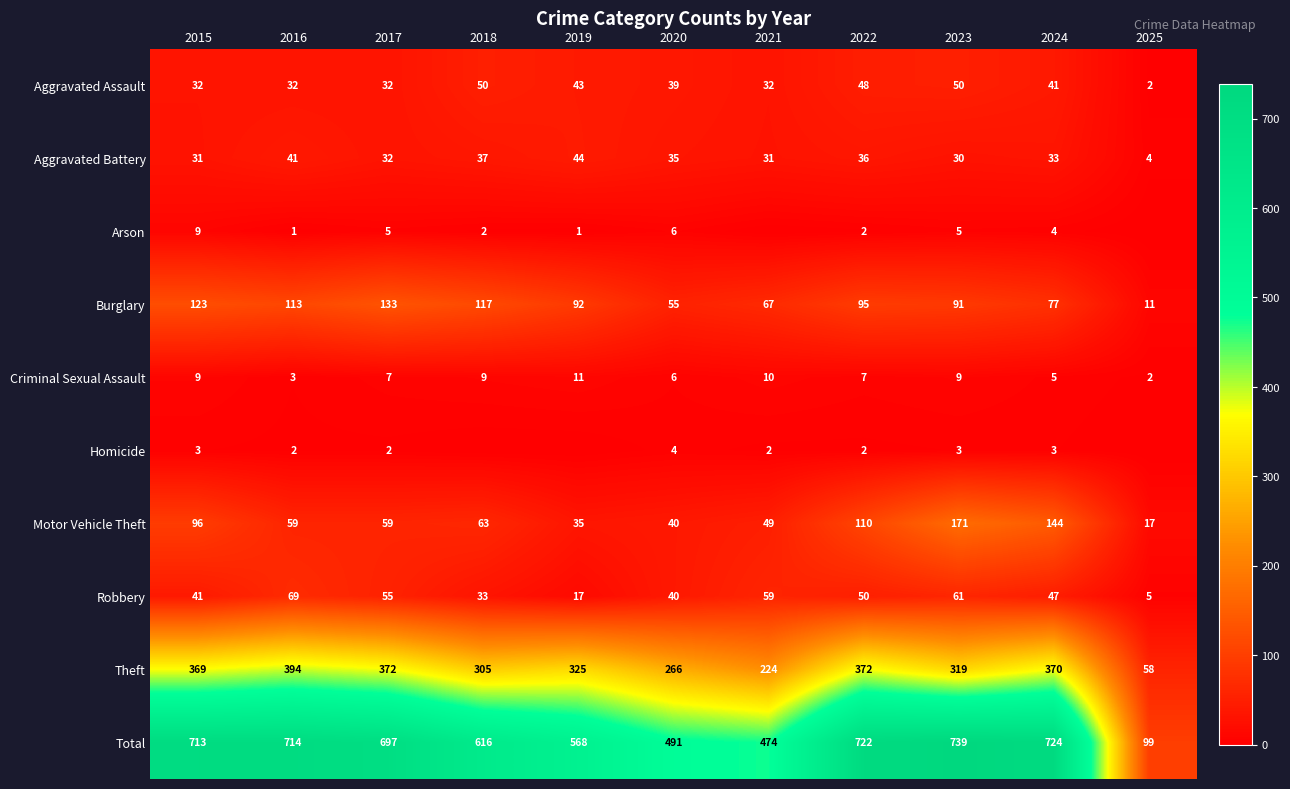

Rank the categories by Robbery value from lowest to highest.

2025, 2019, 2018, 2020, 2015, 2024, 2022, 2017, 2021, 2023, 2016